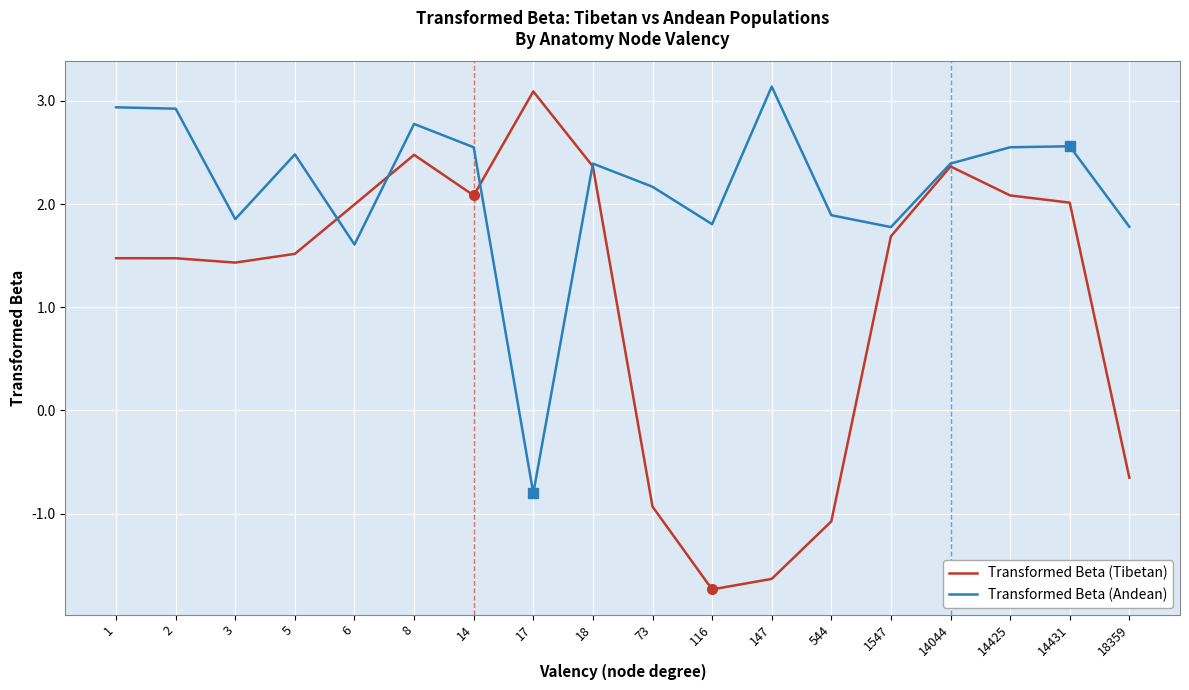

What is the smallest value displayed?

-1.7